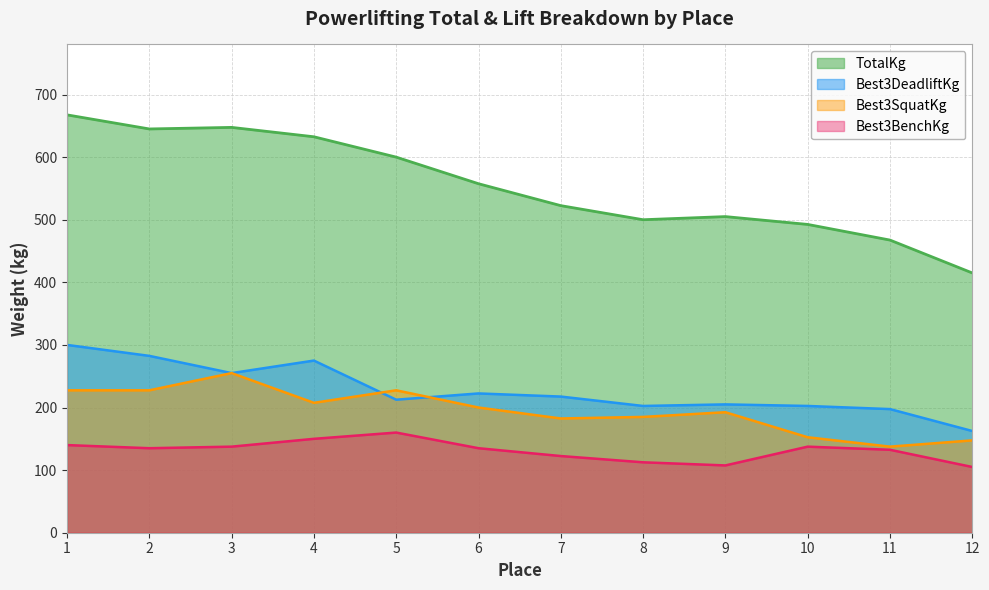

The value of TotalKg at 2 is 645.0. True or false?

True